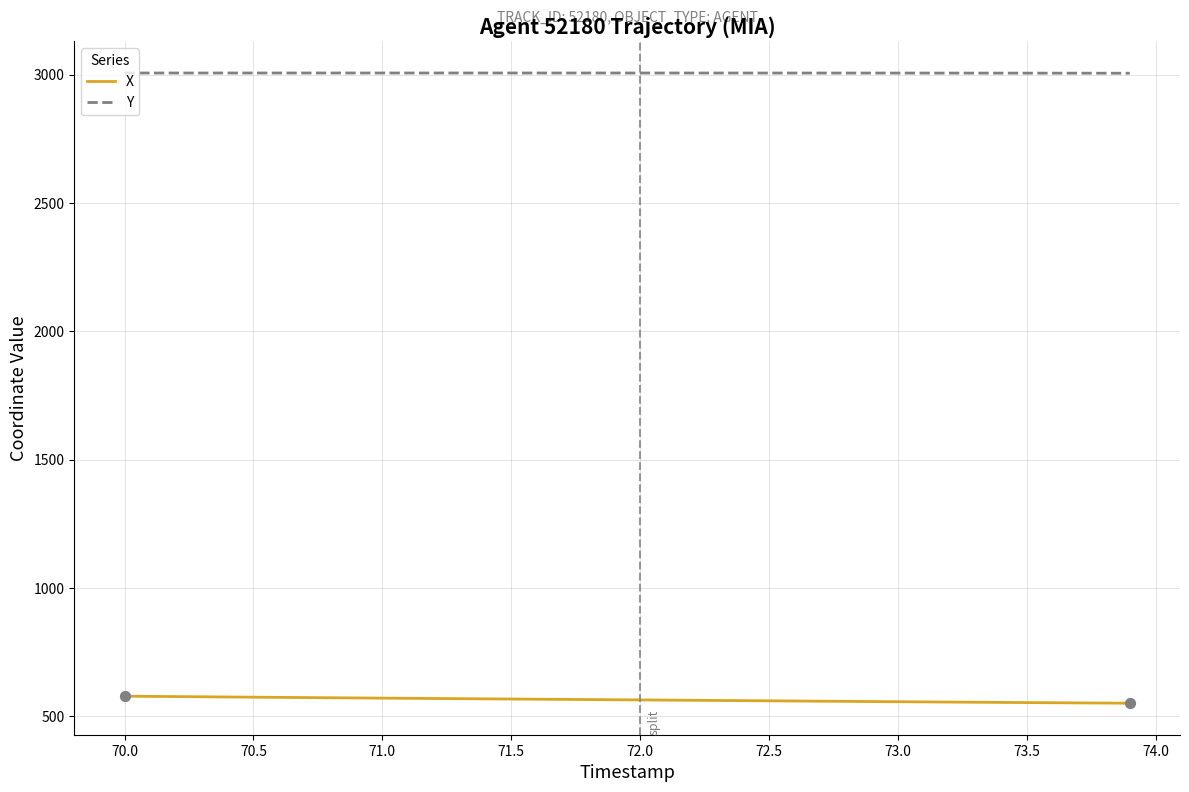

What is the maximum value for Y?

3006.3